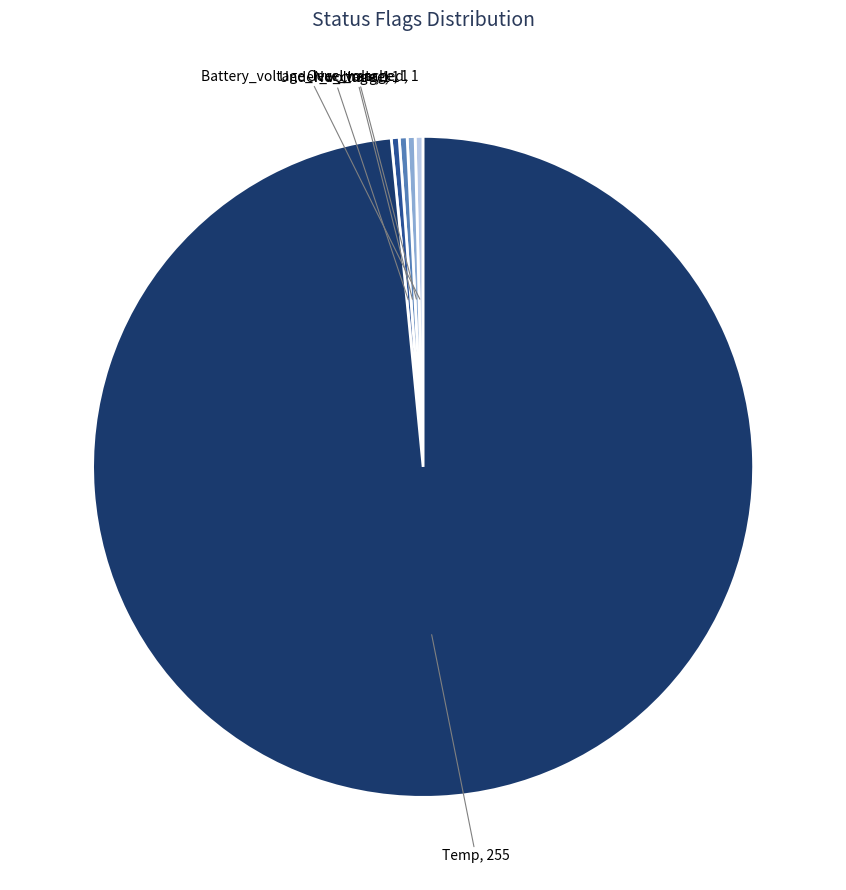

Count the number of slices in the pie.

5